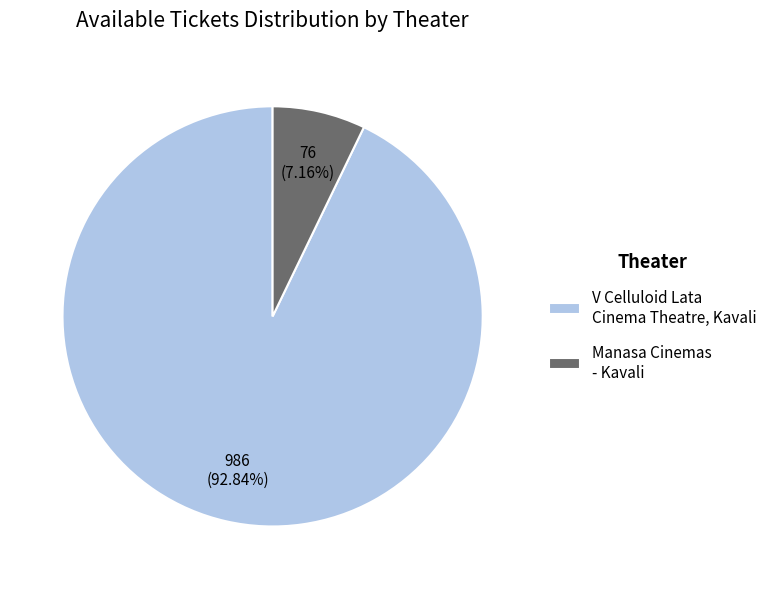

To the nearest percent, what percentage of the pie is Manasa Cinemas - Kavali?

7%